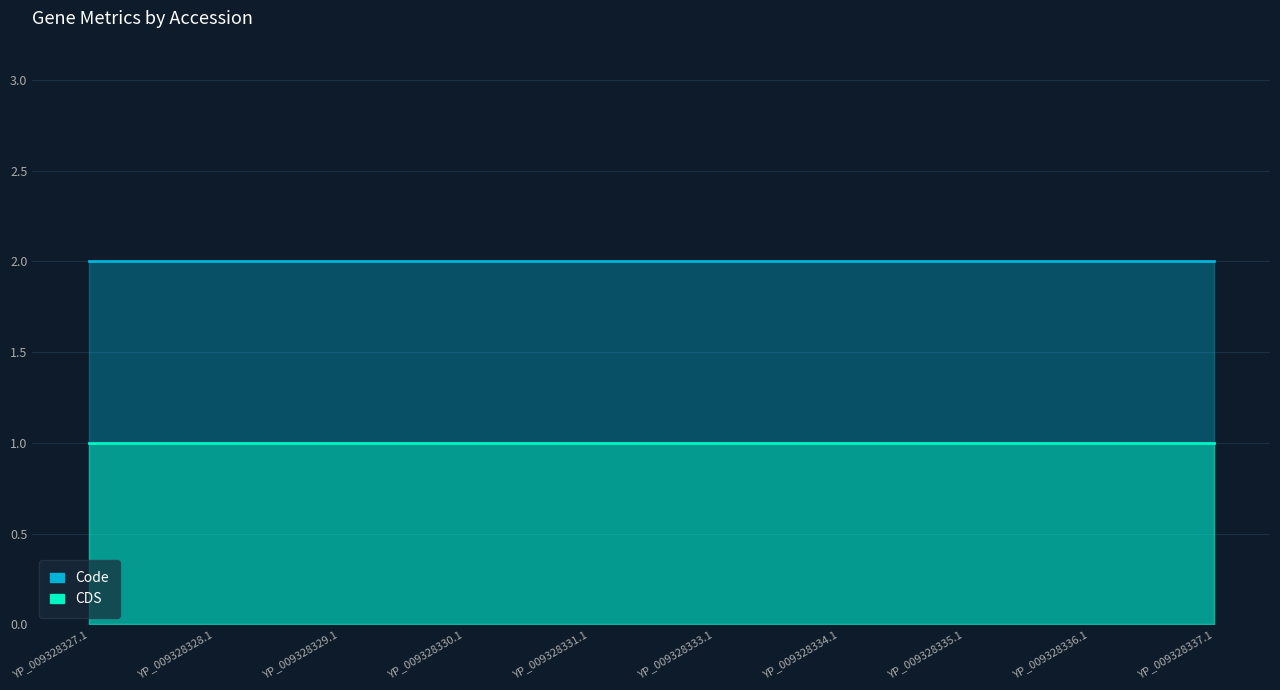

Which category has the highest value in the CDS series?

YP_009328327.1